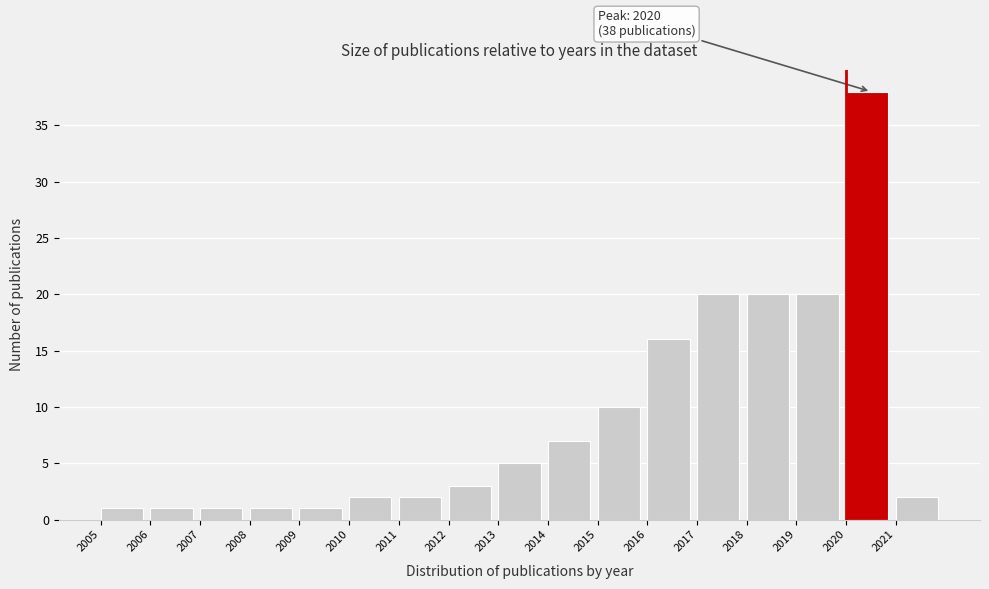

Which range on the x-axis has the tallest bar?

2020 to 2021